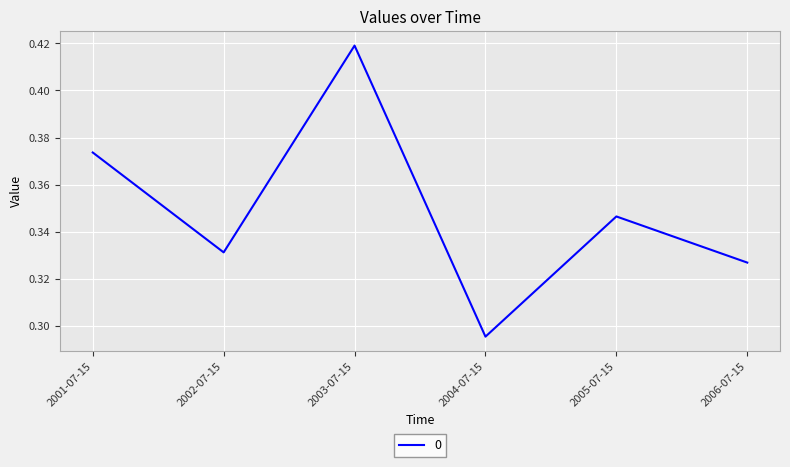

Count the values in the range 0 to 1.

6